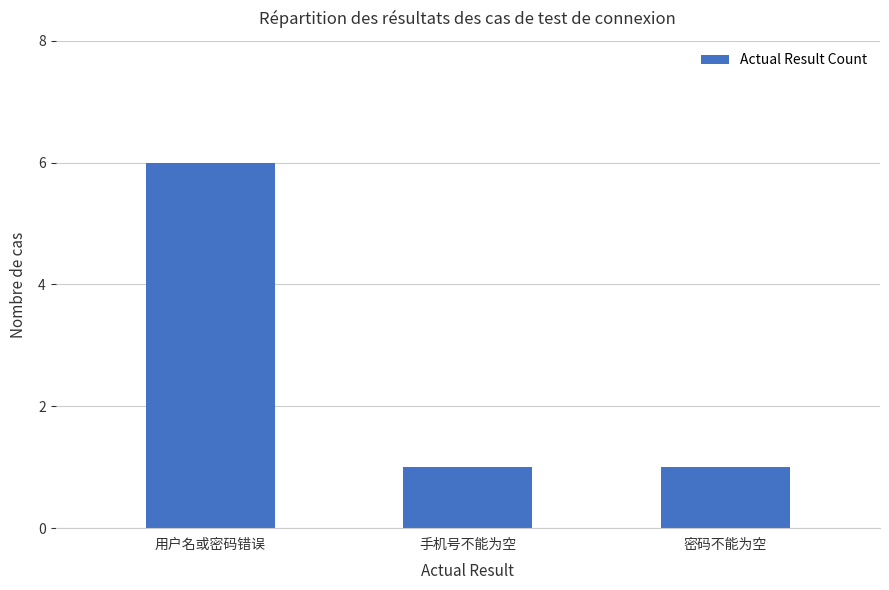

What is the difference between the values at 用户名或密码错误 and 密码不能为空?

5